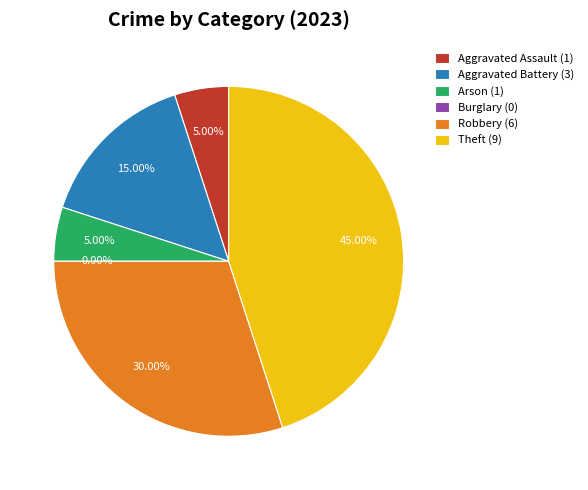

To the nearest percent, what is the average slice percentage?

17%